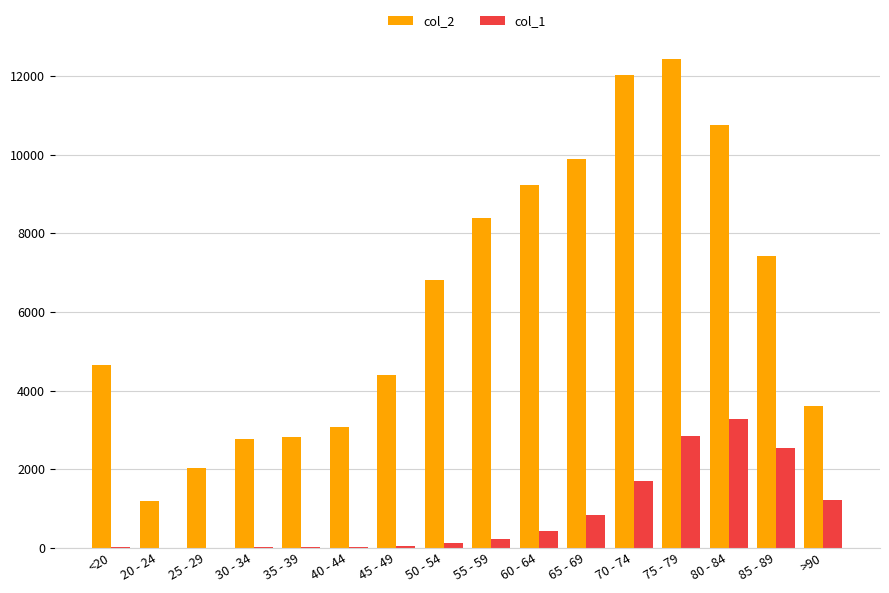

At which label does col_2 reach its peak?

75 - 79